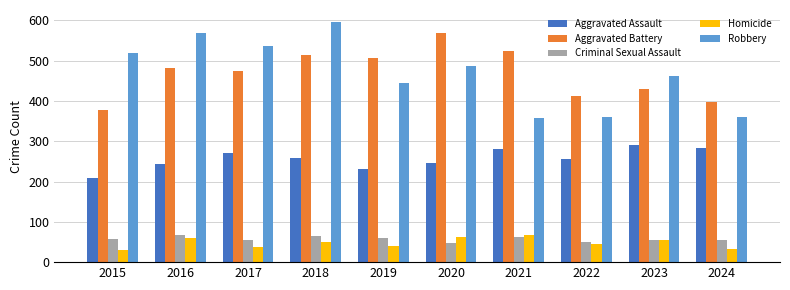

At how many categories does at least one series exceed 156?

10